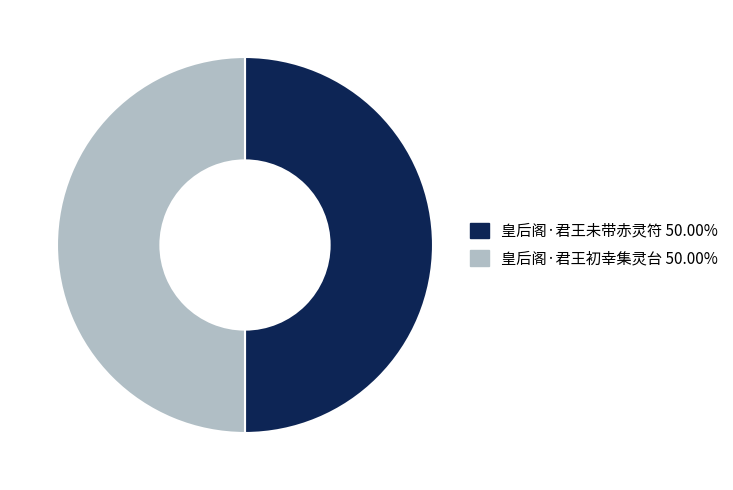

Combined, do 皇后阁·君王未带赤灵符 and 皇后阁·君王初幸集灵台 account for over 50%?

Yes